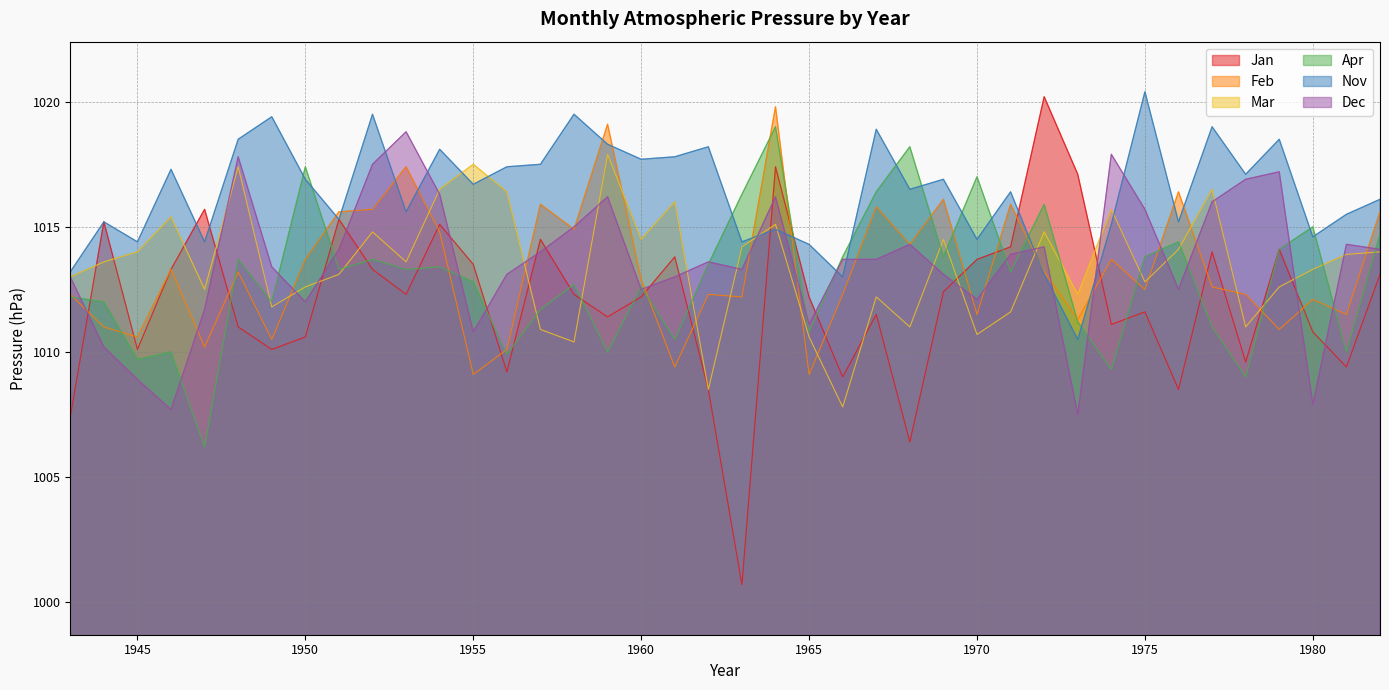

How many intersections are there between Apr and Feb?

18